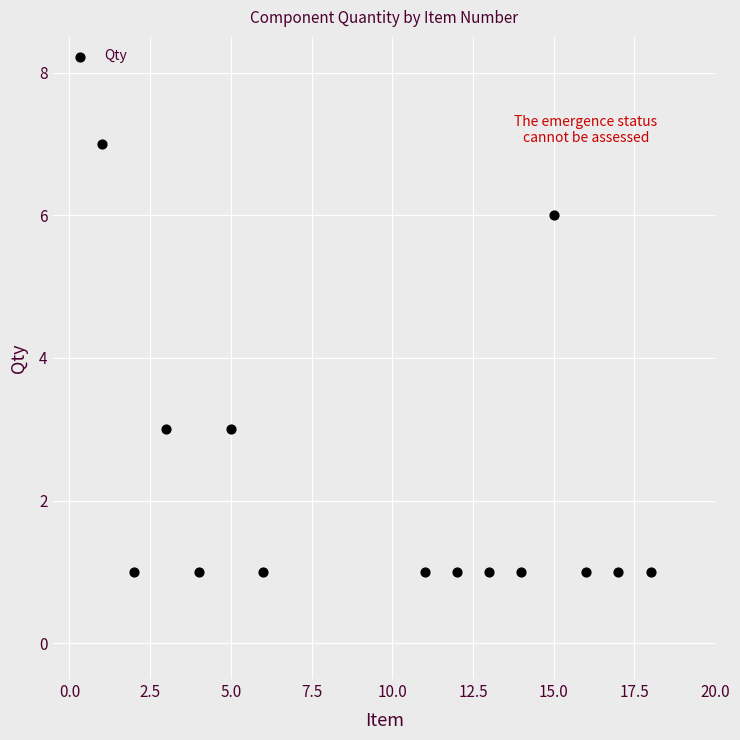

What is the range of Y values (max minus min)?

6